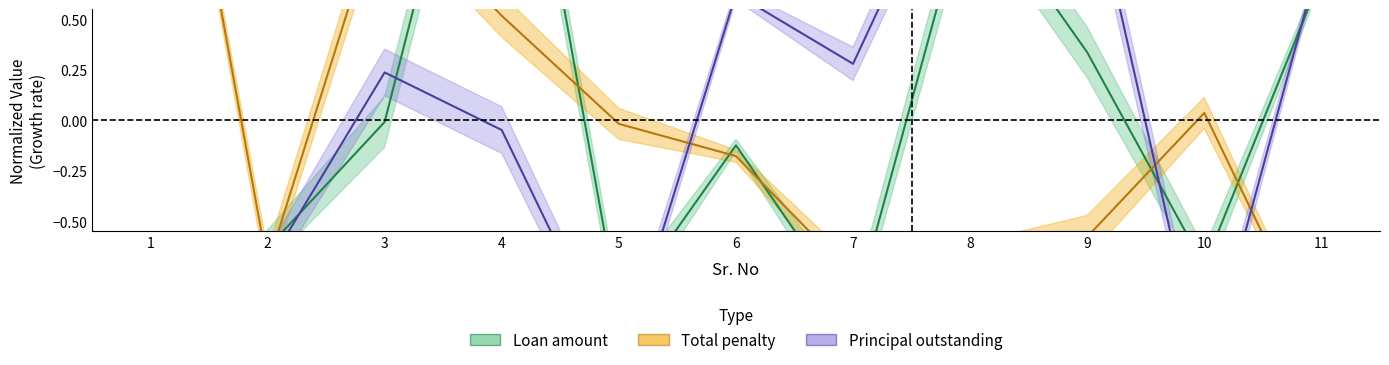

Read the Principal outstanding value at 2.

-0.7